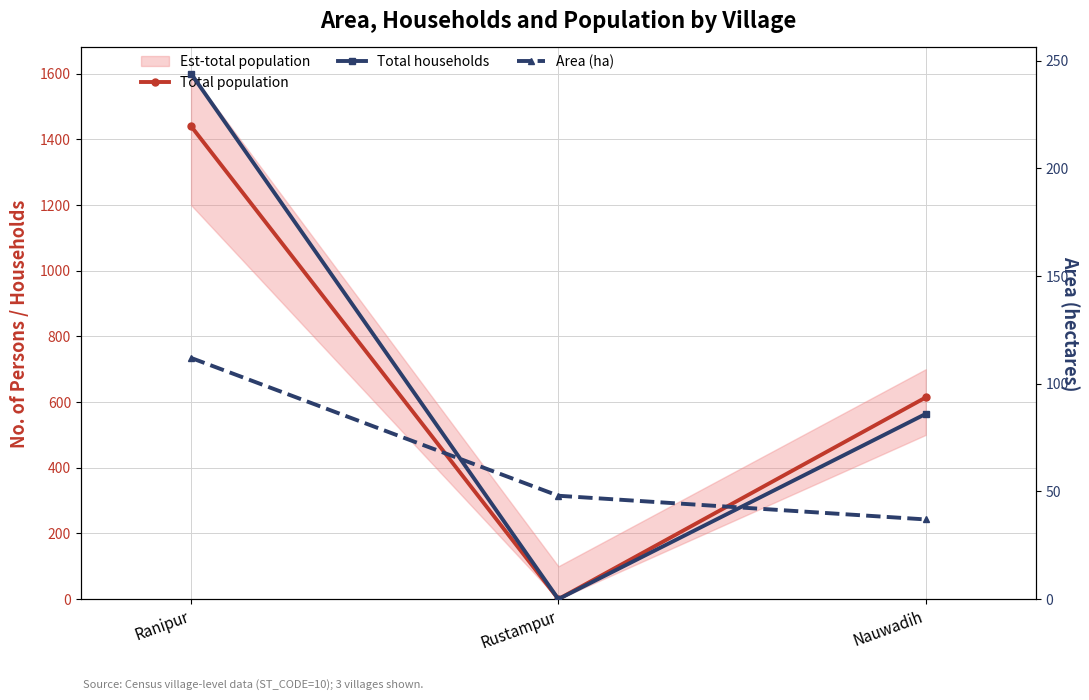

What is the value of the Area (ha) point at the 1st from the left?

112